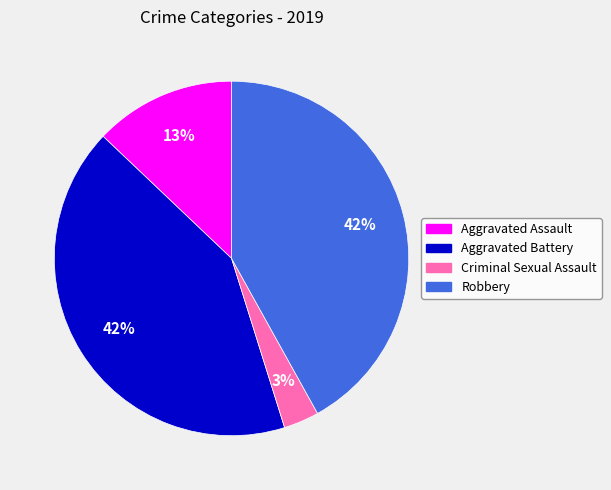

Do Robbery and Aggravated Battery together represent more than half of the pie?

Yes